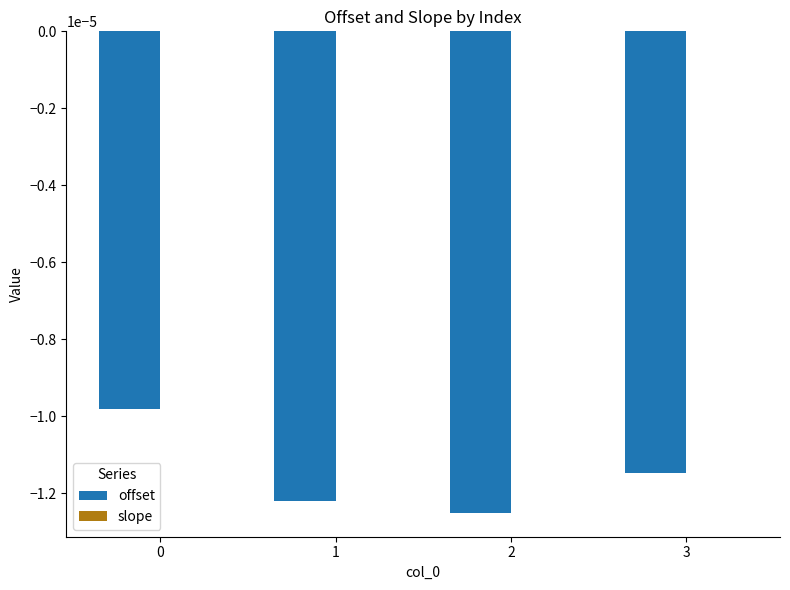

Are the bars grouped side by side (vs. stacked)?

Yes